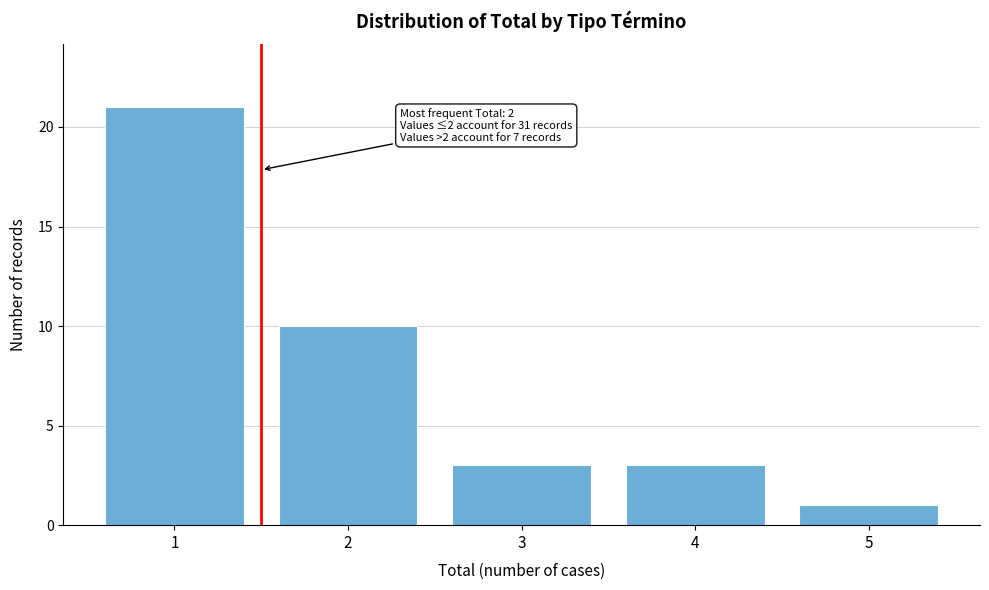

Reading left to right, extract all data points from this chart.

1=21	2=10	3=3	4=3	5=1